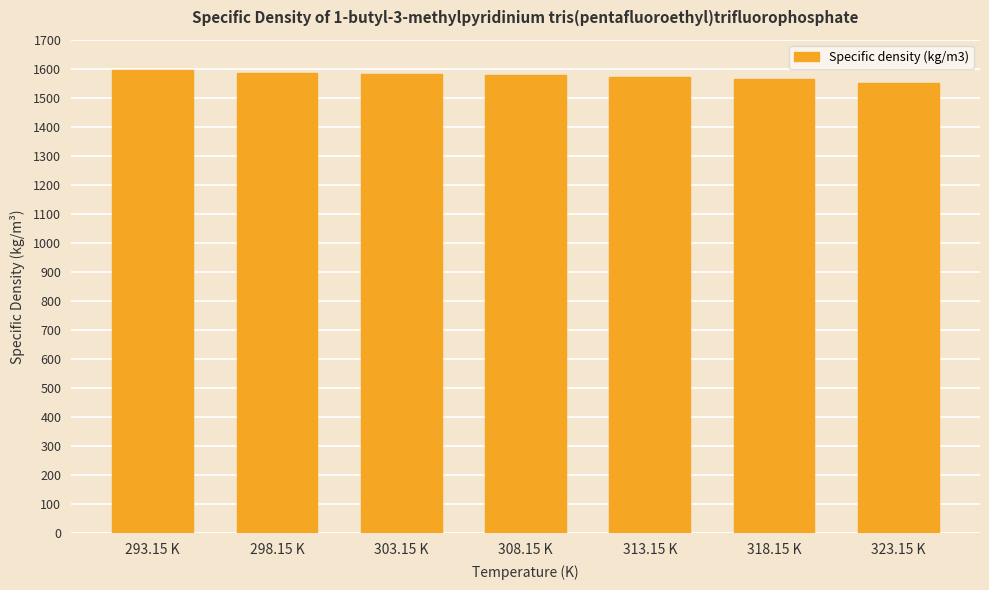

Are the bars grouped side by side (vs. stacked)?

No